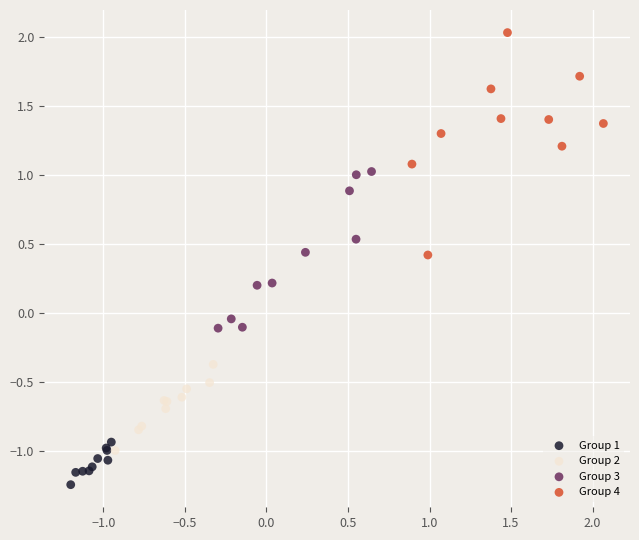

Which series reaches the minimum Y coordinate?

Group 1